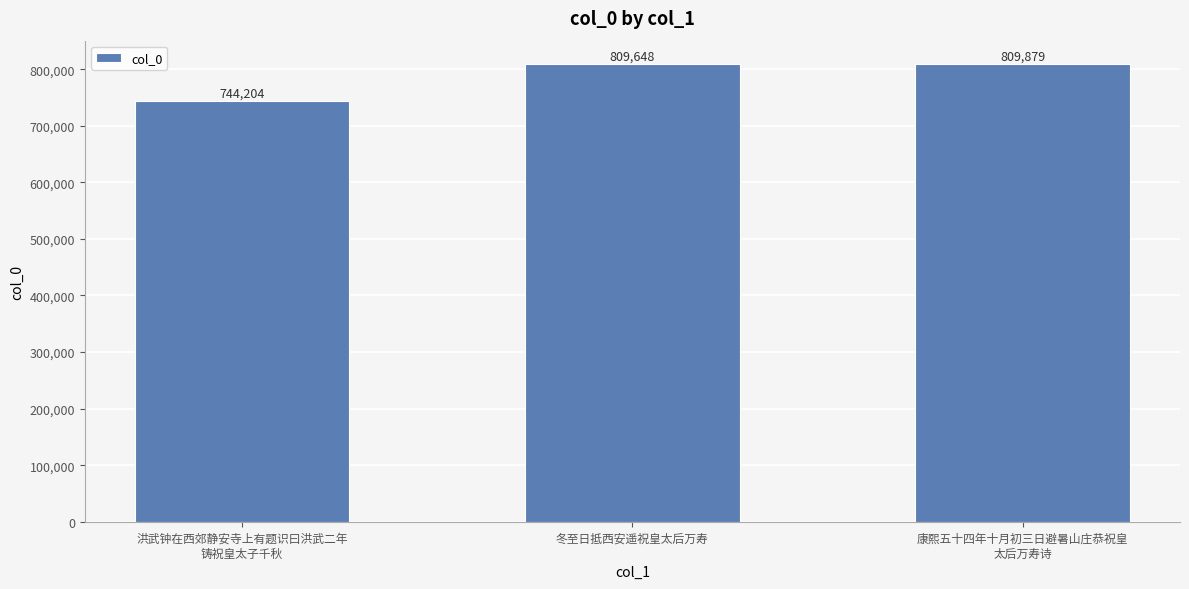

What is the label of the 3rd bar from the right?

洪武钟在西郊静安寺上有题识曰洪武二年
铸祝皇太子千秋